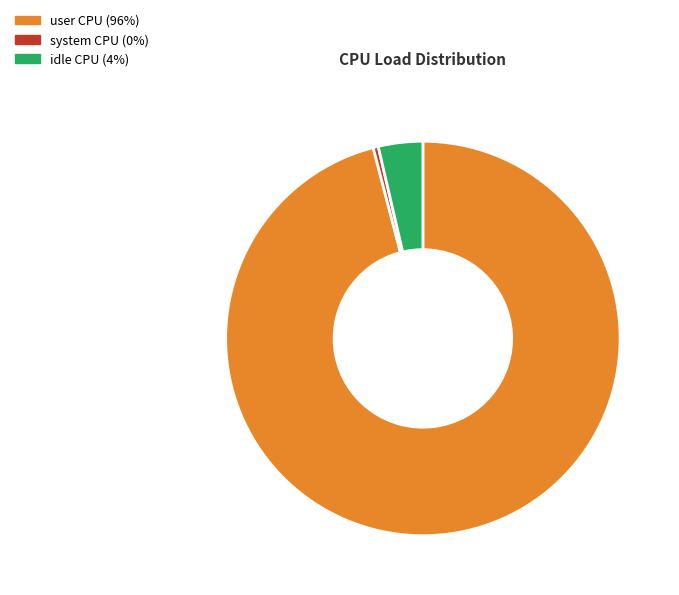

Is it true that system CPU is 0% of the pie?

True